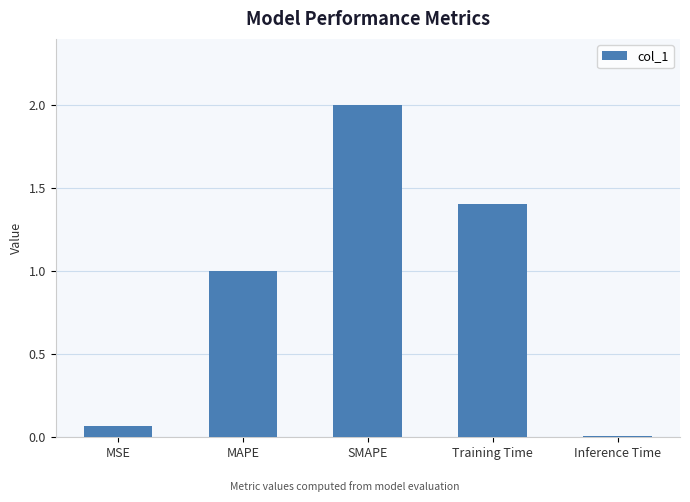

Where does the data first go above 1?

MAPE